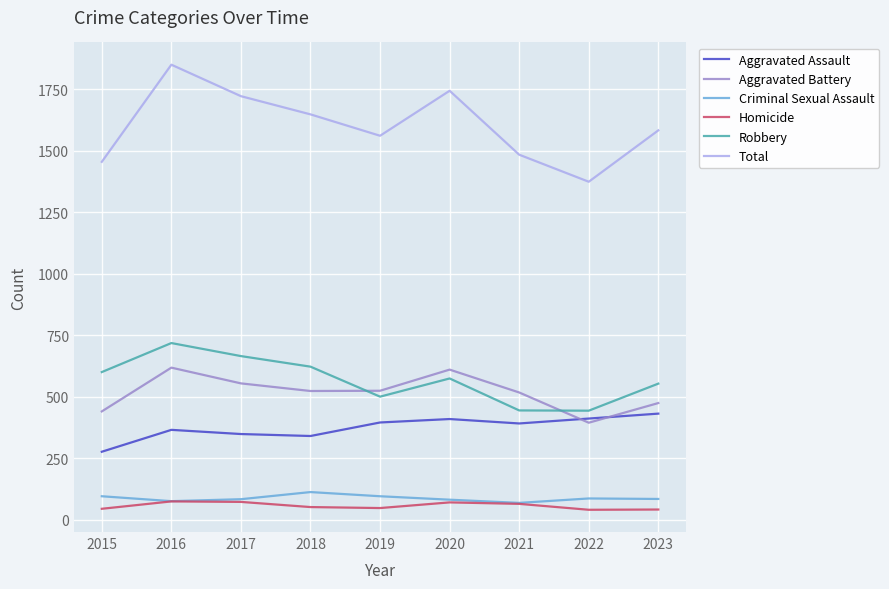

Read the Homicide value at 2019.

47